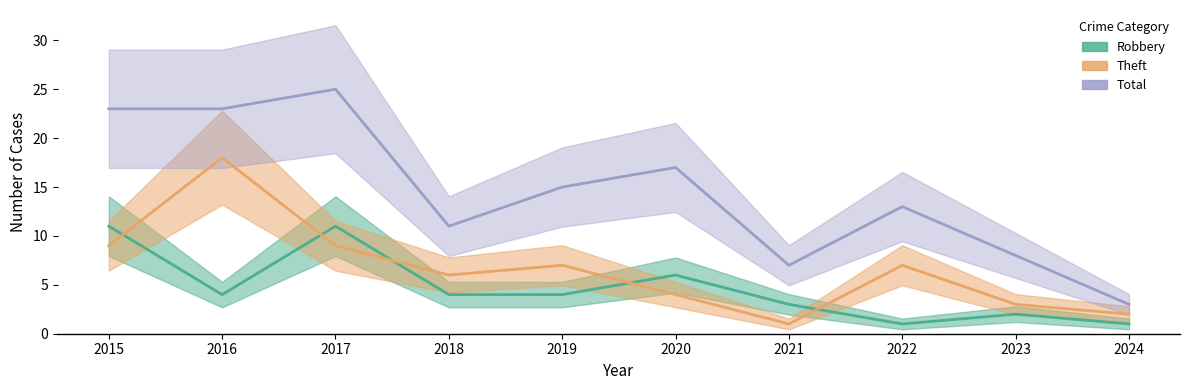

List the labels in order of Robbery value, smallest first.

2022, 2024, 2023, 2021, 2016, 2018, 2019, 2020, 2015, 2017